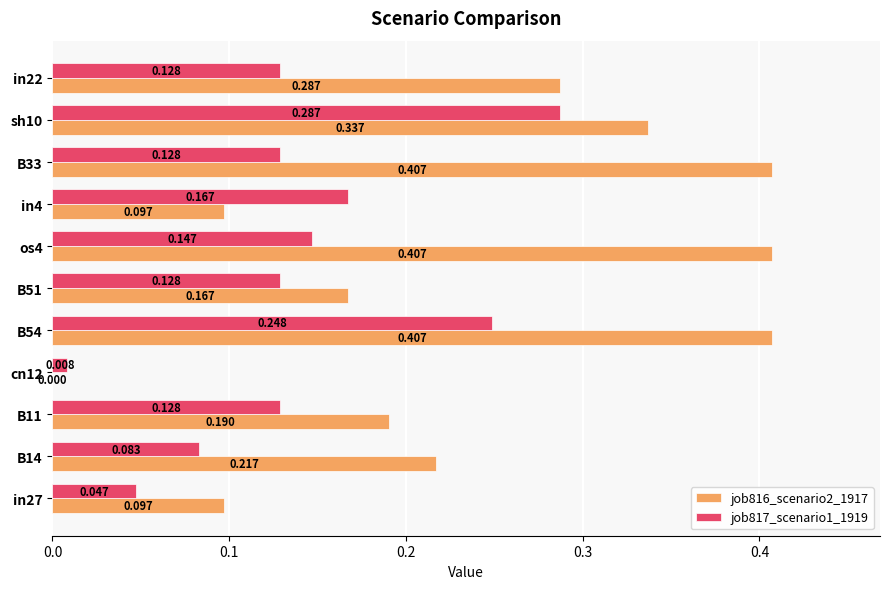

Is the value of job817_scenario1_1919 at in4 greater than the value of job816_scenario2_1917 at in4?

Yes